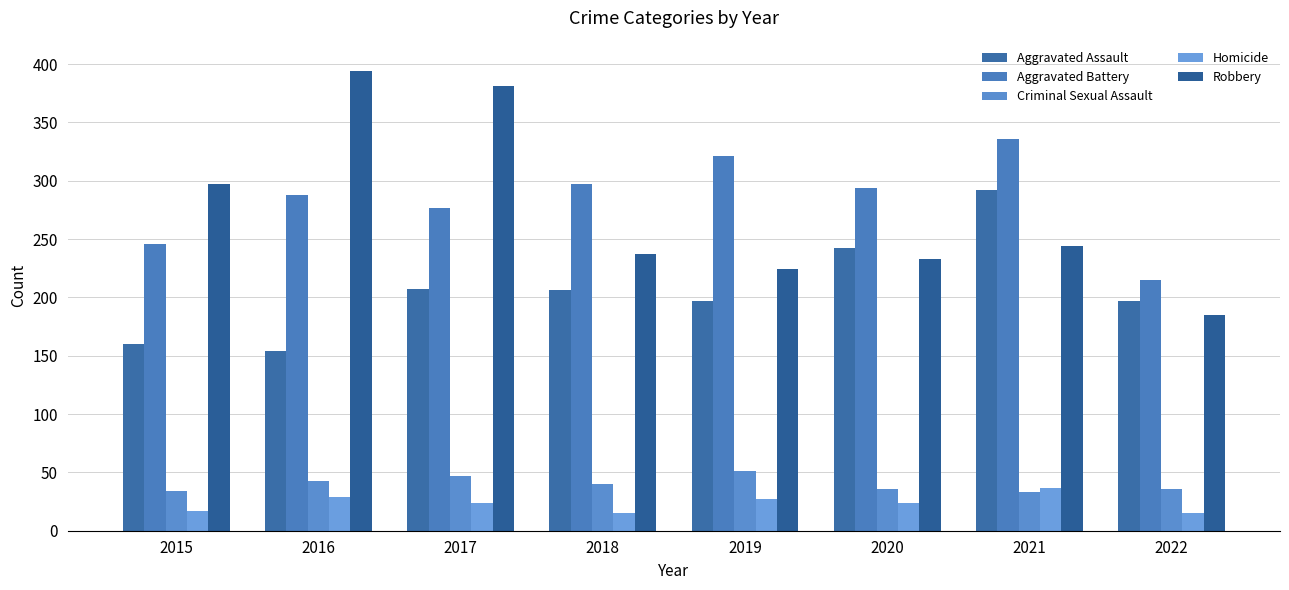

Reading left to right, transcribe all the data shown in this chart.

Aggravated Assault: 160	154	207	206	197	242	292	197
Aggravated Battery: 246	288	277	297	321	294	336	215
Criminal Sexual Assault: 34	43	47	40	51	36	33	36
Homicide: 17	29	24	15	27	24	37	15
Robbery: 297	394	381	237	224	233	244	185